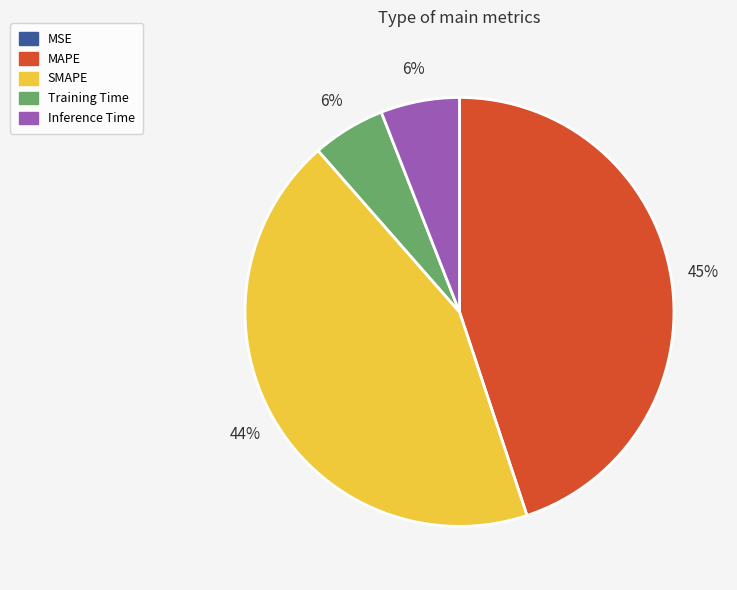

The MAPE slice represents 38% of the pie. True or false?

False